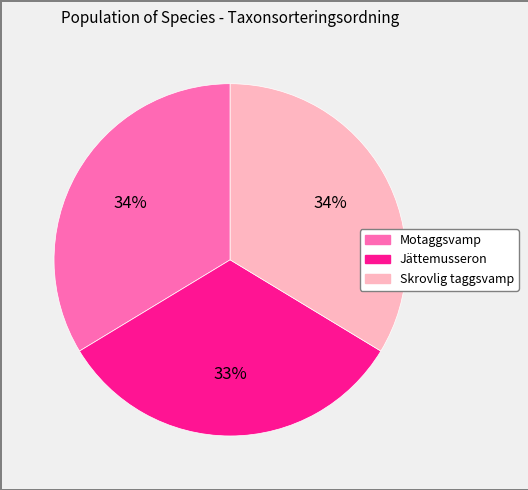

To the nearest percent, what is the combined percentage of Jättemusseron and Skrovlig taggsvamp?

66%